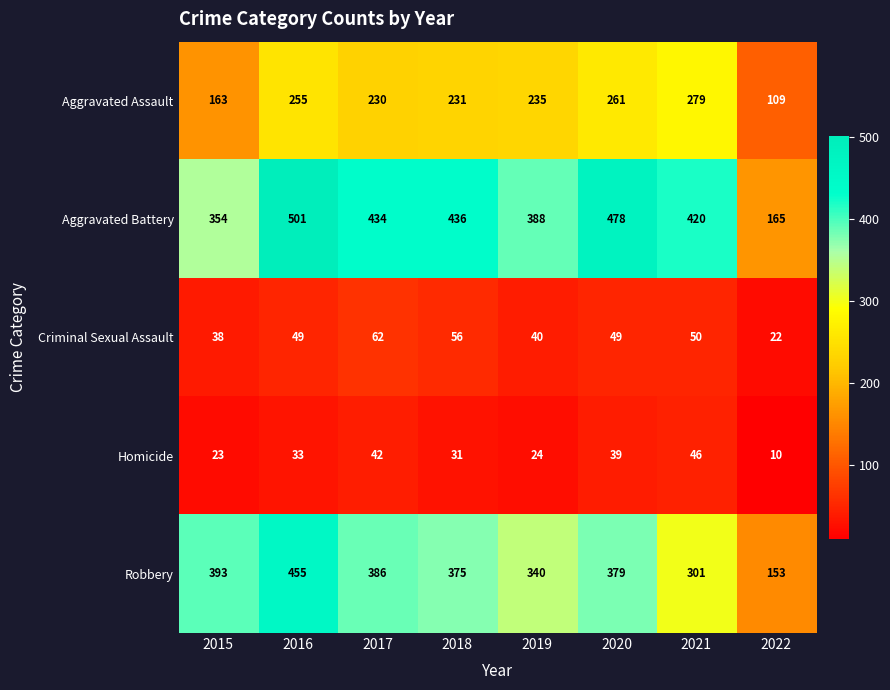

What is the greatest value displayed?

501